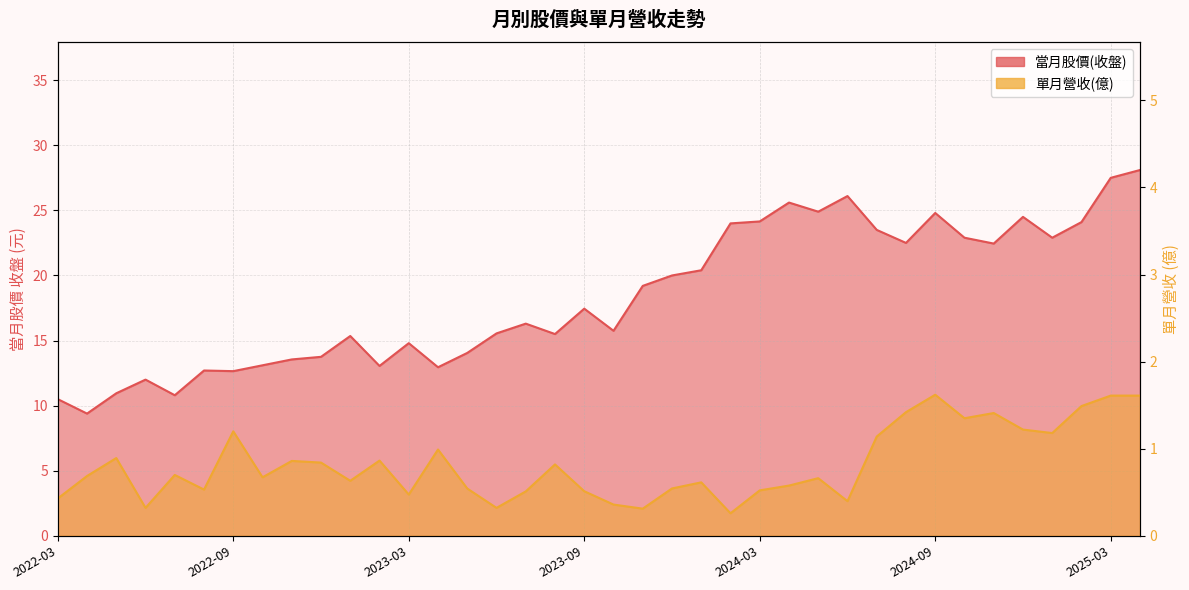

What is the value of the 當月股價(收盤) point at the 9th from the left?

13.6